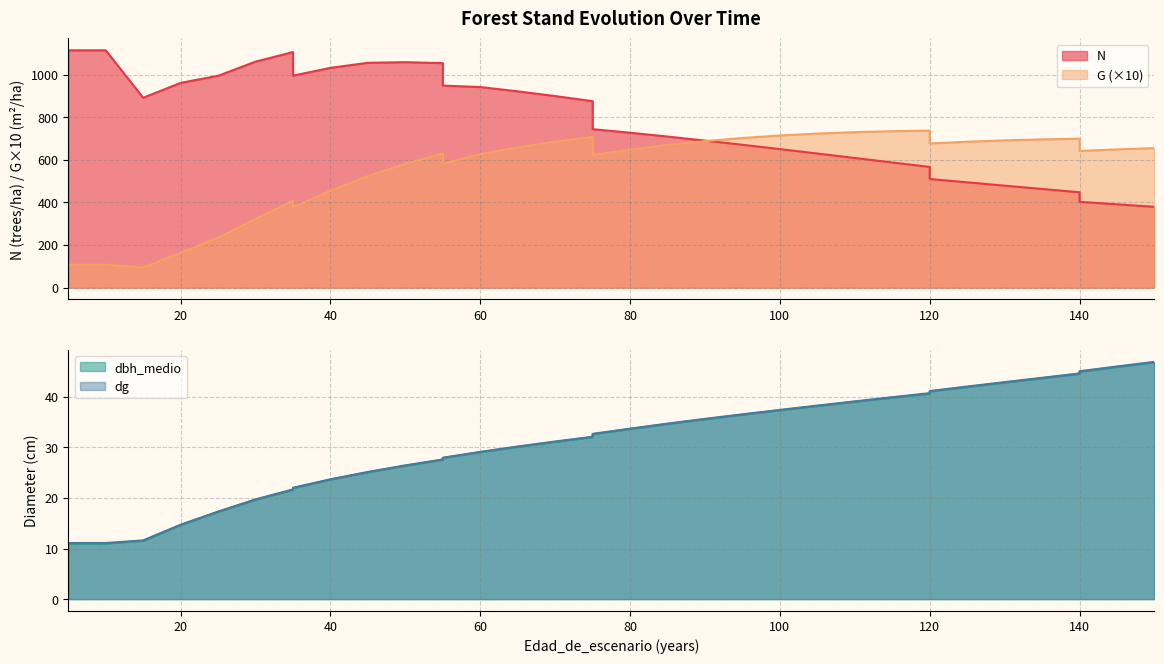

How many lines are shown in the chart?

4